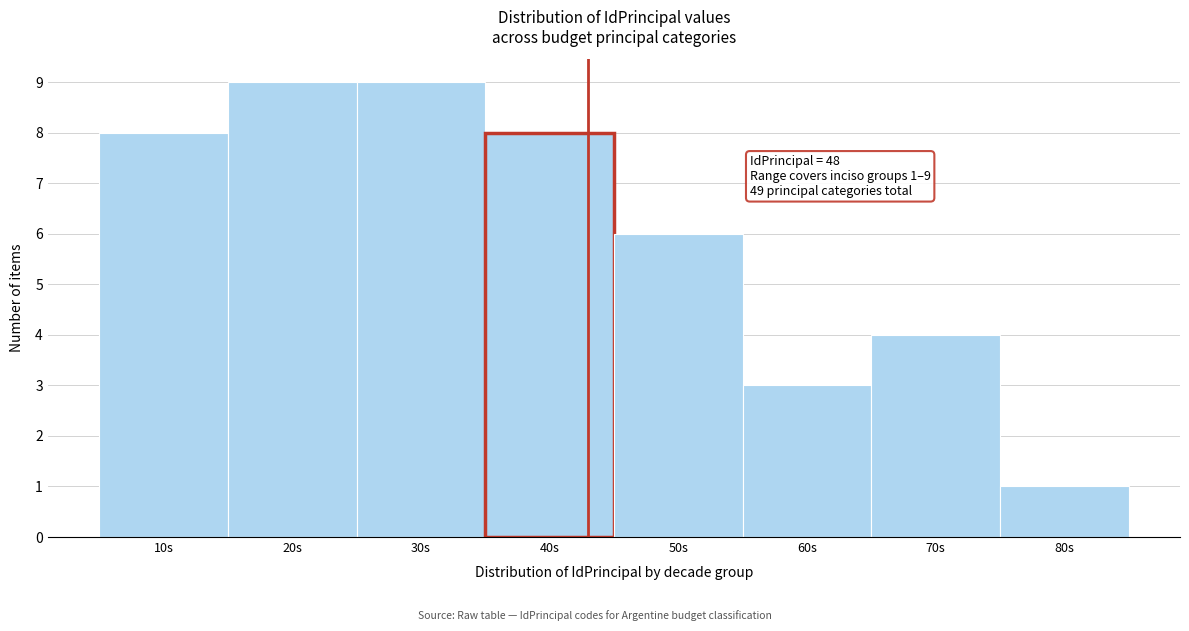

Reading left to right, extract all data points from this chart.

10s=8	20s=9	30s=9	40s=8	50s=6	60s=3	70s=4	80s=1